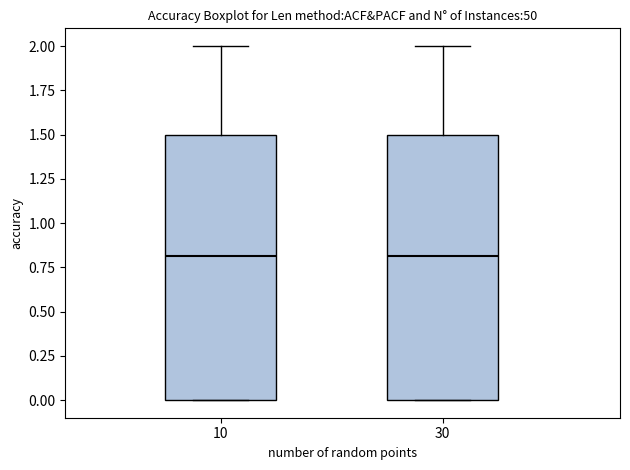

Reading left to right, read every box against the y-axis: the position of its median line, the range the box covers, and the ends of its whiskers. The values are not printed on the chart, so give them approximately, as read against the axis.

10: median 0.8, box 0.0 to 1.5, whiskers 0.0 to 2.0
30: median 0.8, box 0.0 to 1.5, whiskers 0.0 to 2.0